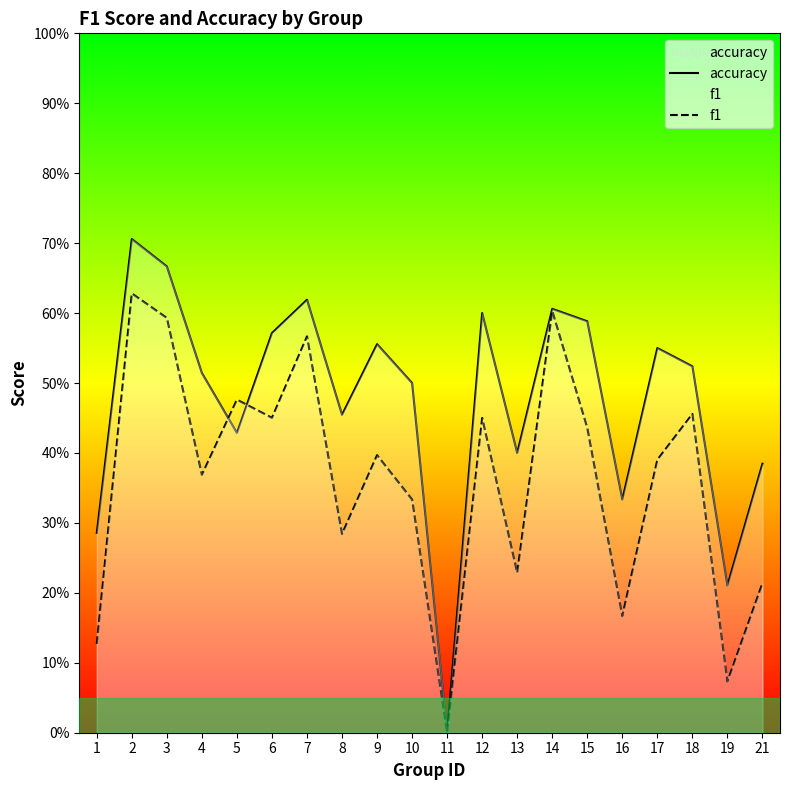

How many series are shown in this chart?

2